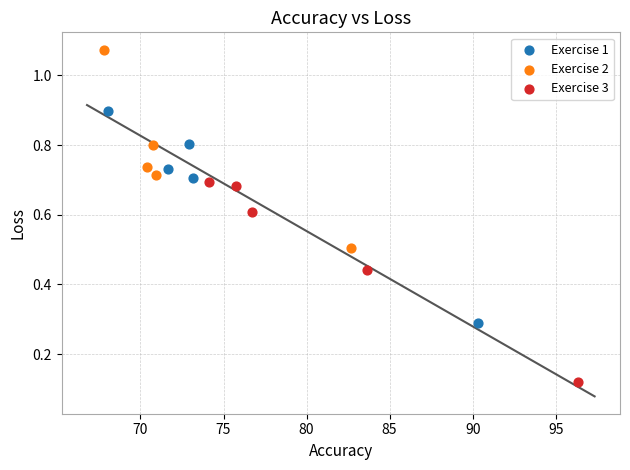

Which series contains the highest Y value?

Exercise 2